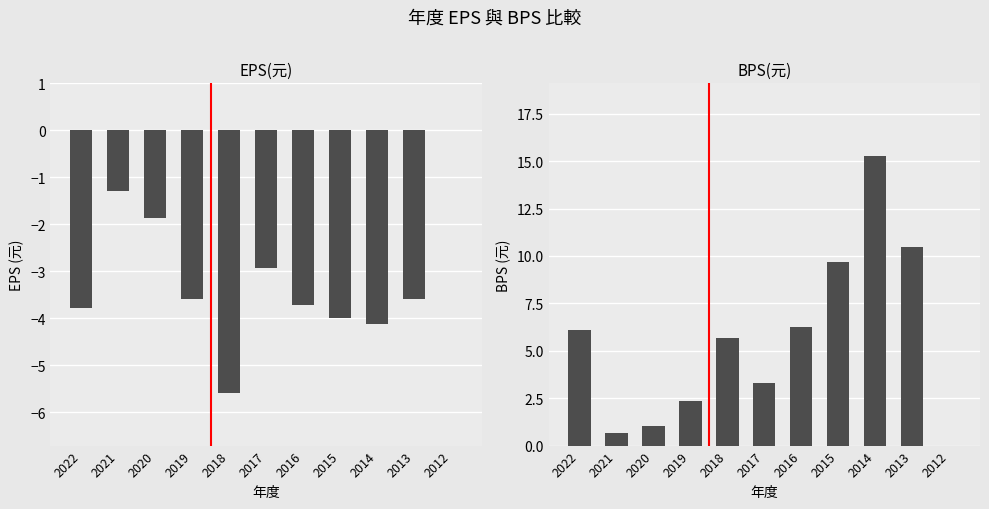

What is the maximum value shown in the chart?

15.3